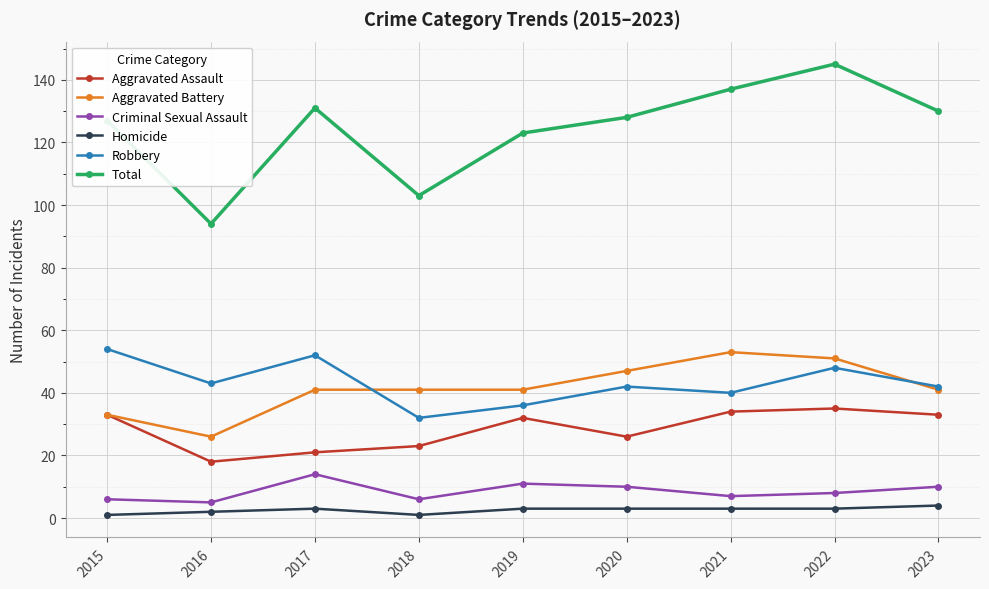

How many series are shown in this chart?

6